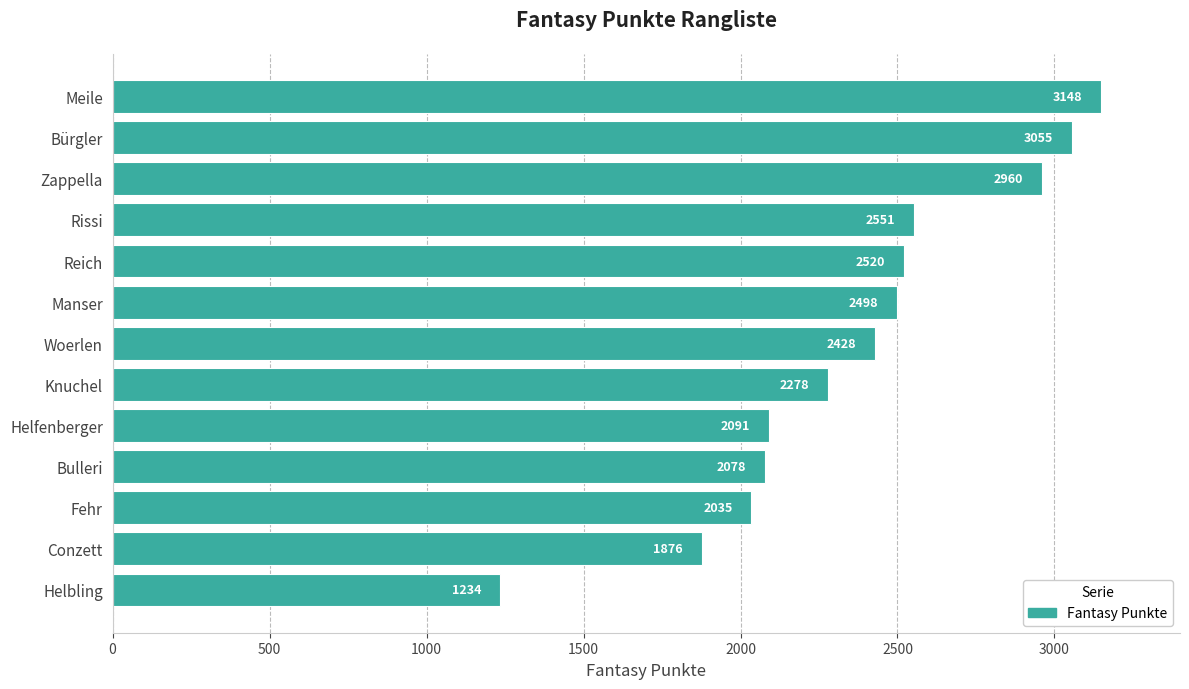

Where is the data nearest to the value 2191?

Knuchel